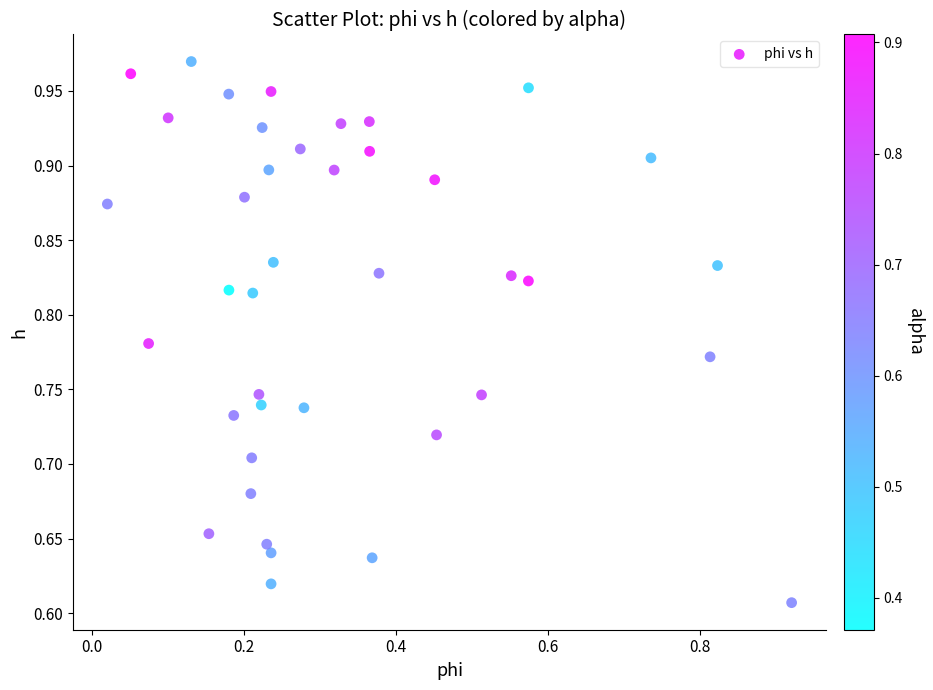

What is the range of Y values (max minus min)?

0.4